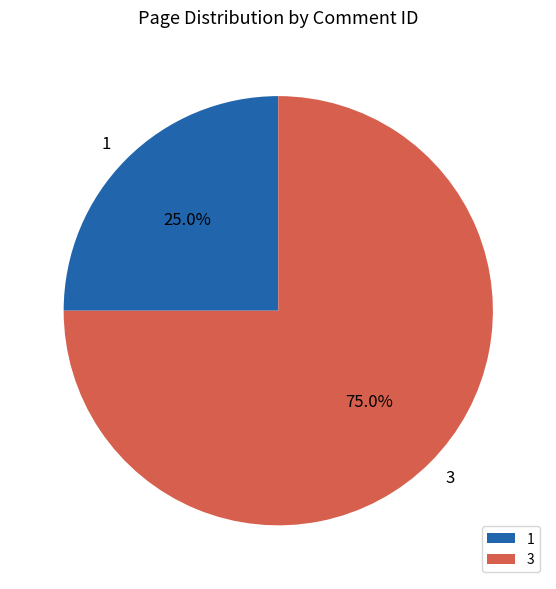

Count the number of slices in the pie.

2